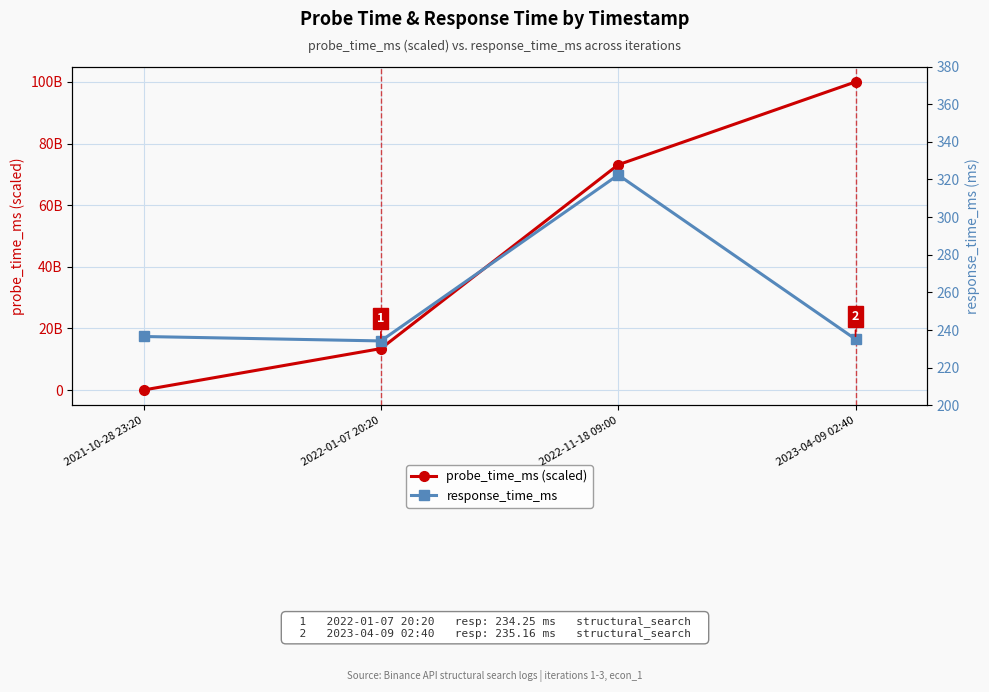

Where do probe_time_ms (scaled) and response_time_ms first cross each other?

2021-10-28 23:20 and 2022-01-07 20:20